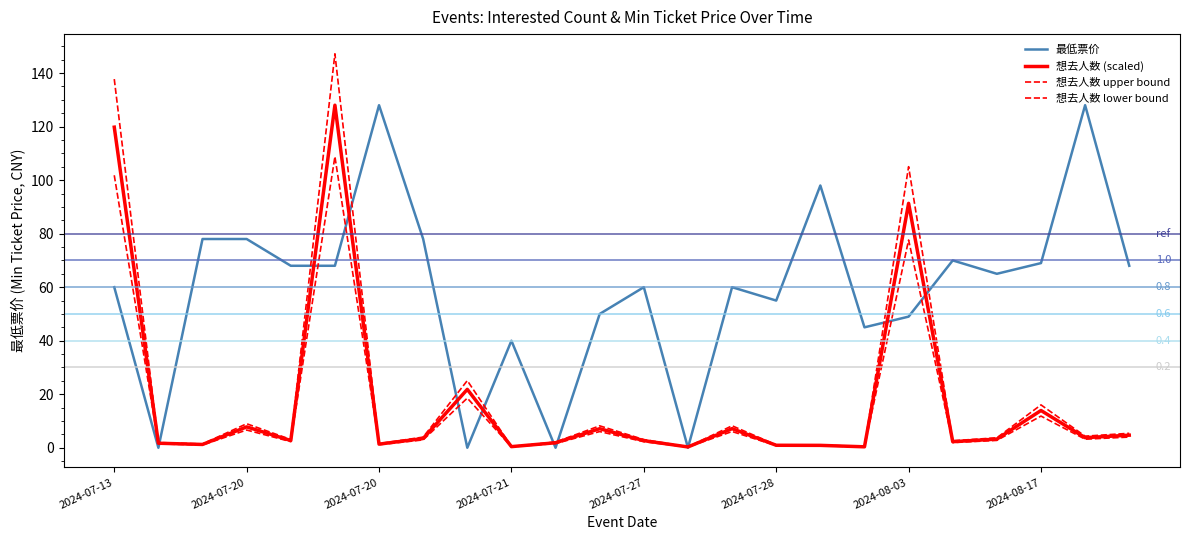

Does the chart display data point markers on the line(s)?

No